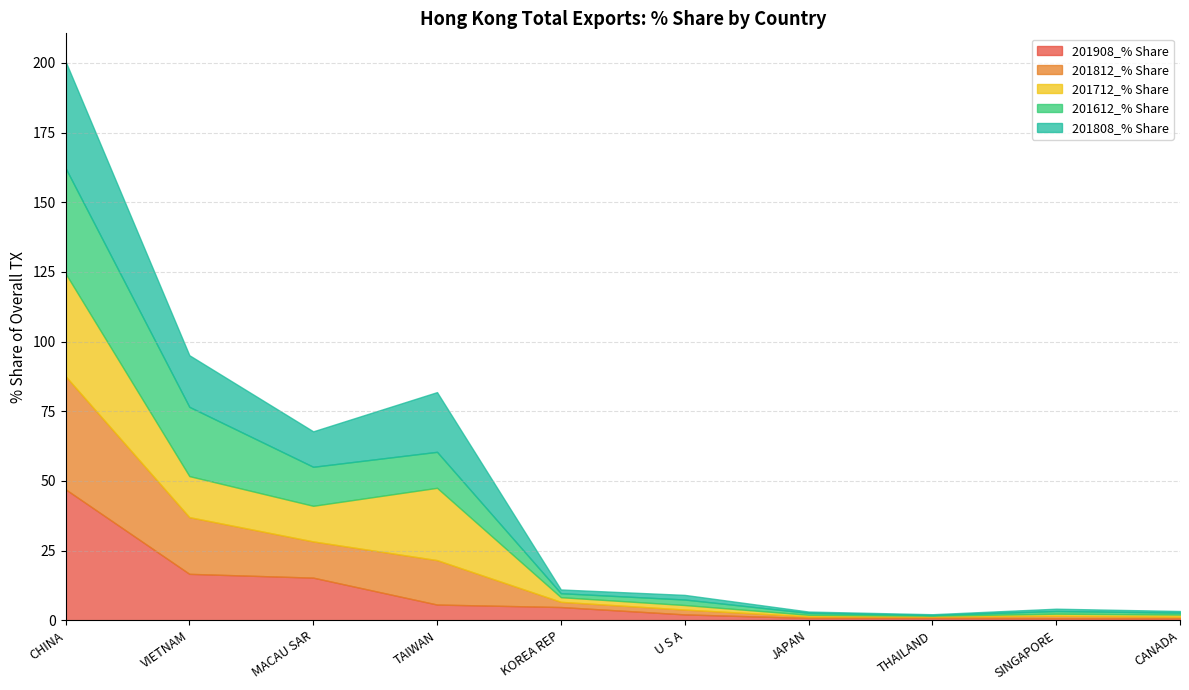

Which series changed the most between MACAU SAR and KOREA REP?

201612_% Share